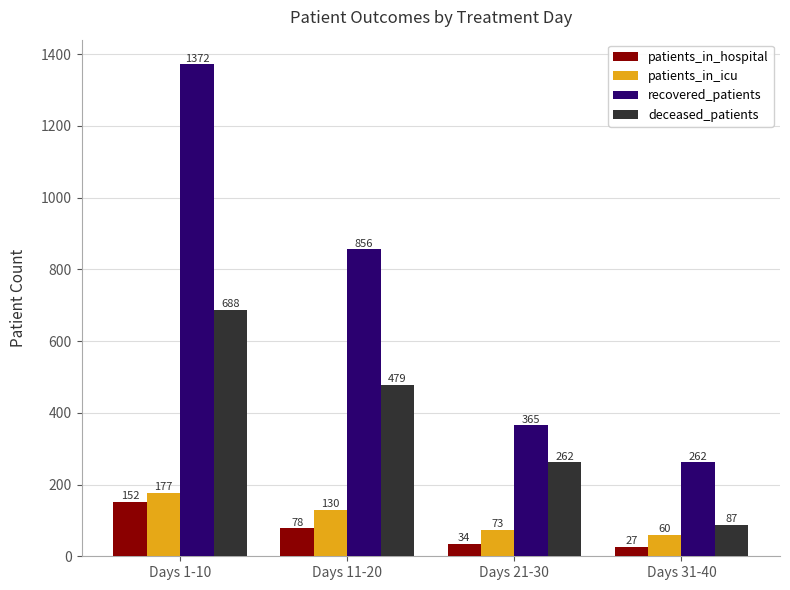

What is the spread (max minus min) of values at Days 31-40?

235